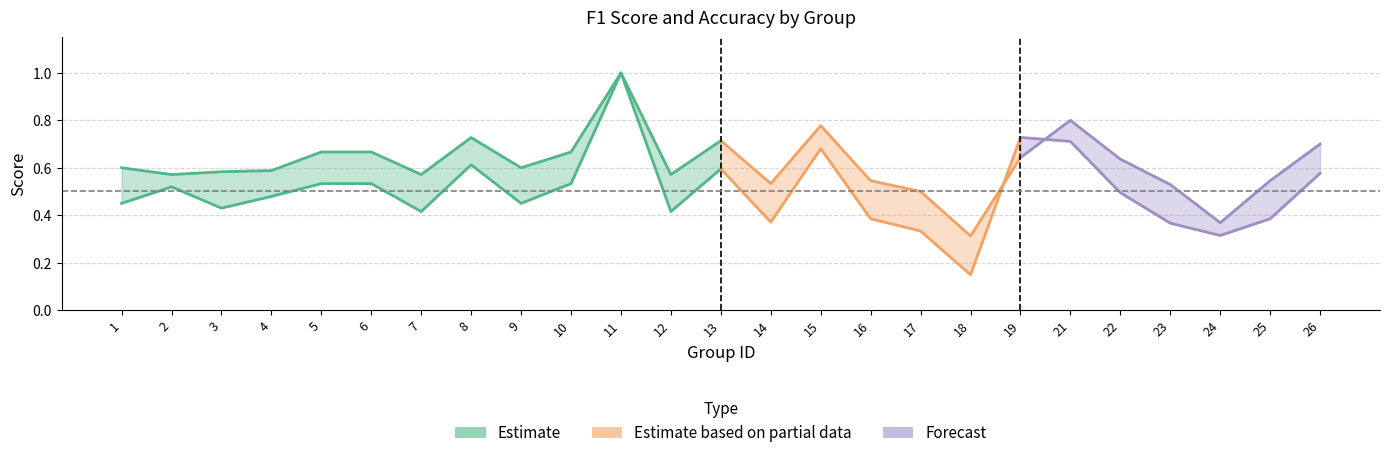

What is the minimum value shown in the chart?

0.1